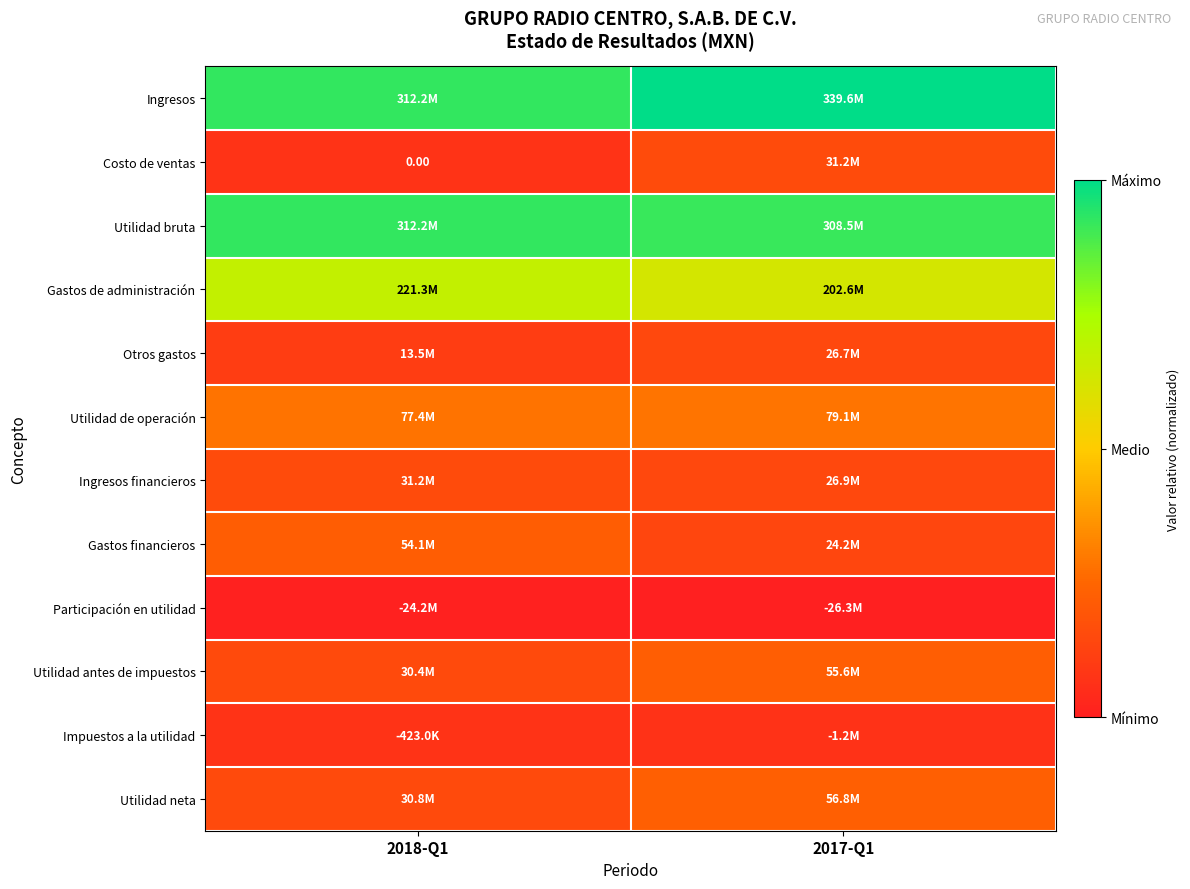

True or false: Gastos de administración has a value of 0.4 at 2017-Q1.

False